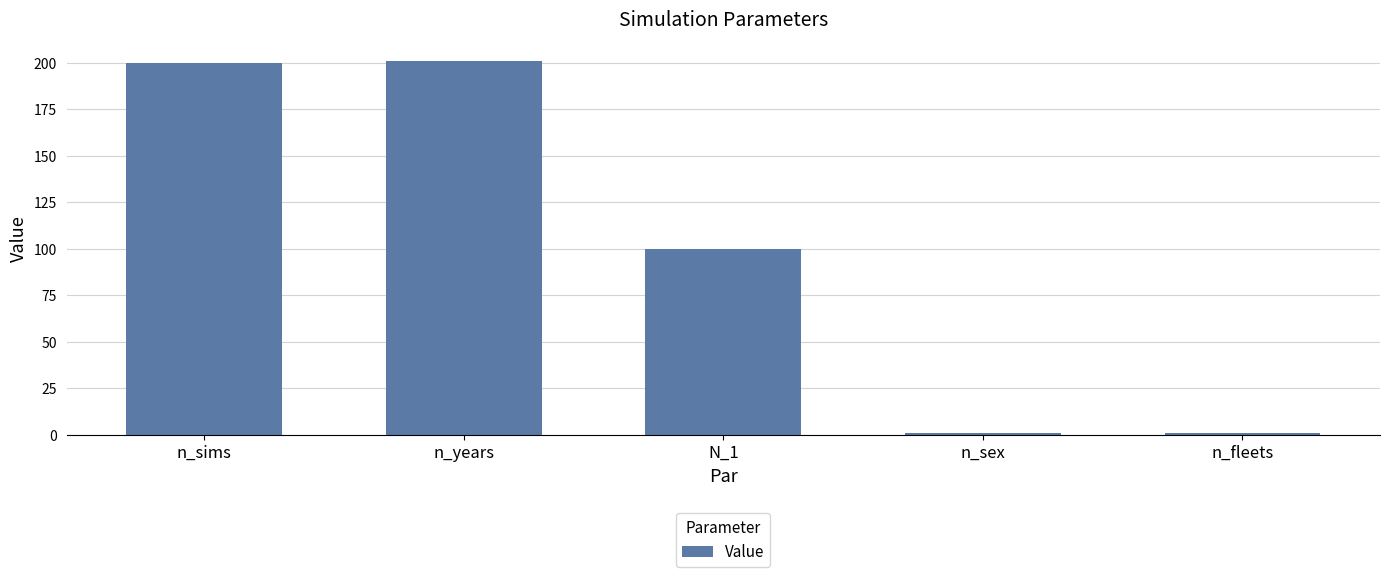

Read the value at n_years.

201